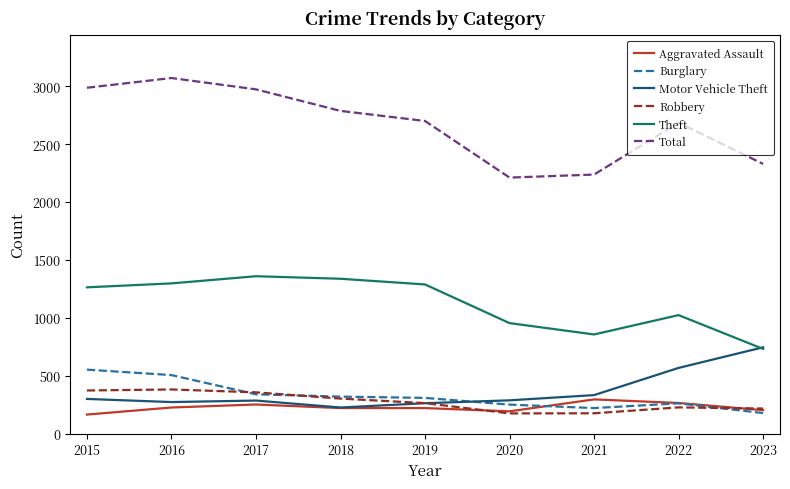

The Robbery series shows 216 at 2023. True or false?

True